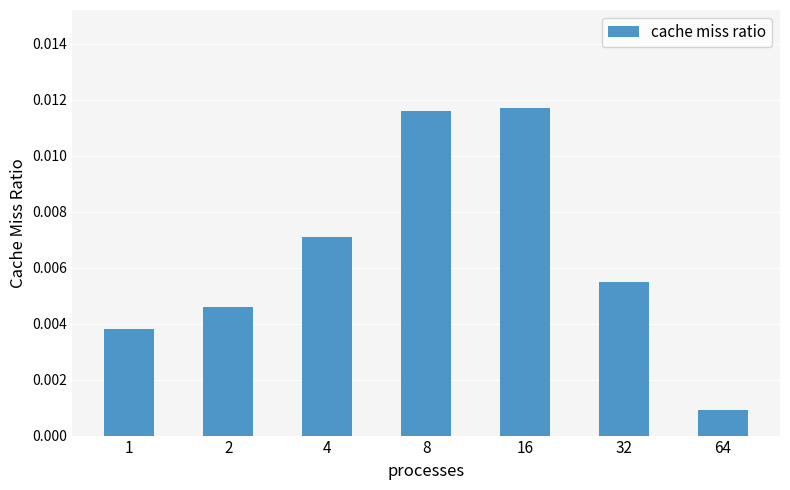

Where is the data nearest to the value 0?

64